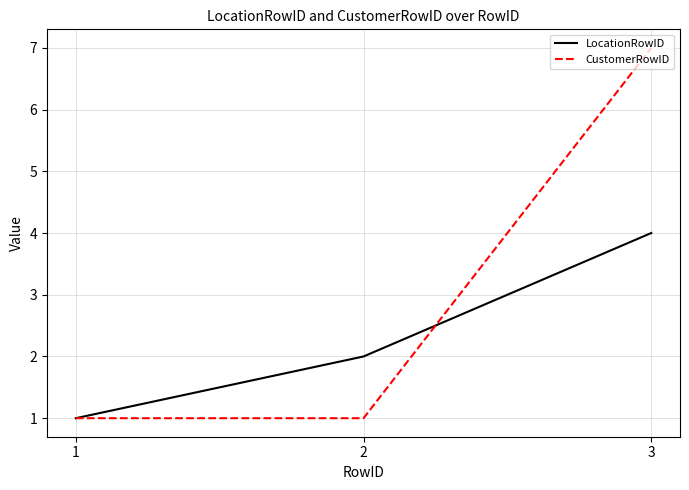

What is the greatest value displayed?

7